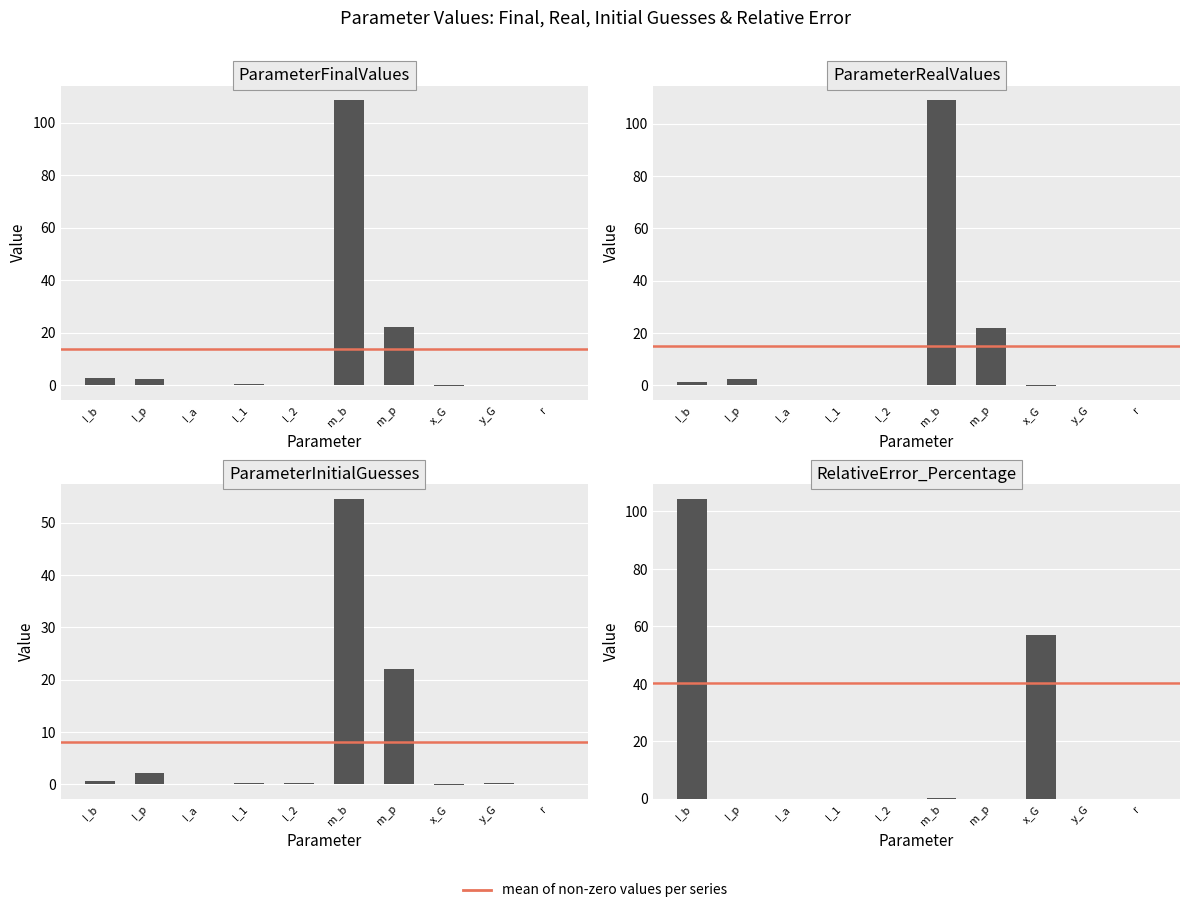

Is it true that ParameterFinalValues equals 0.0 at y_G?

False